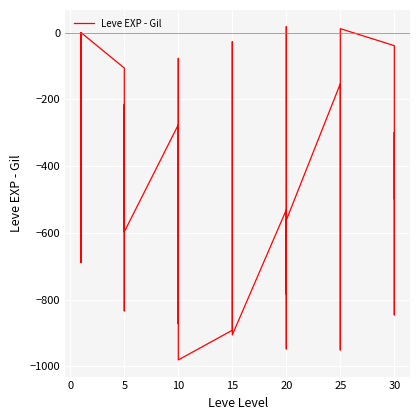

The chart shows a value of -1481 at 20. True or false?

False